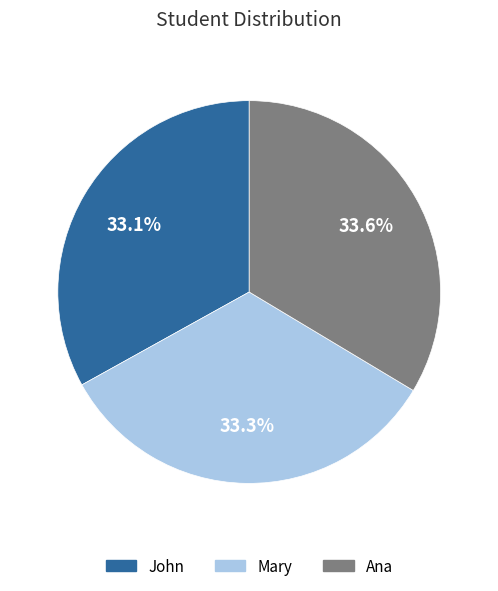

Is it true that Ana is 40% of the pie?

False